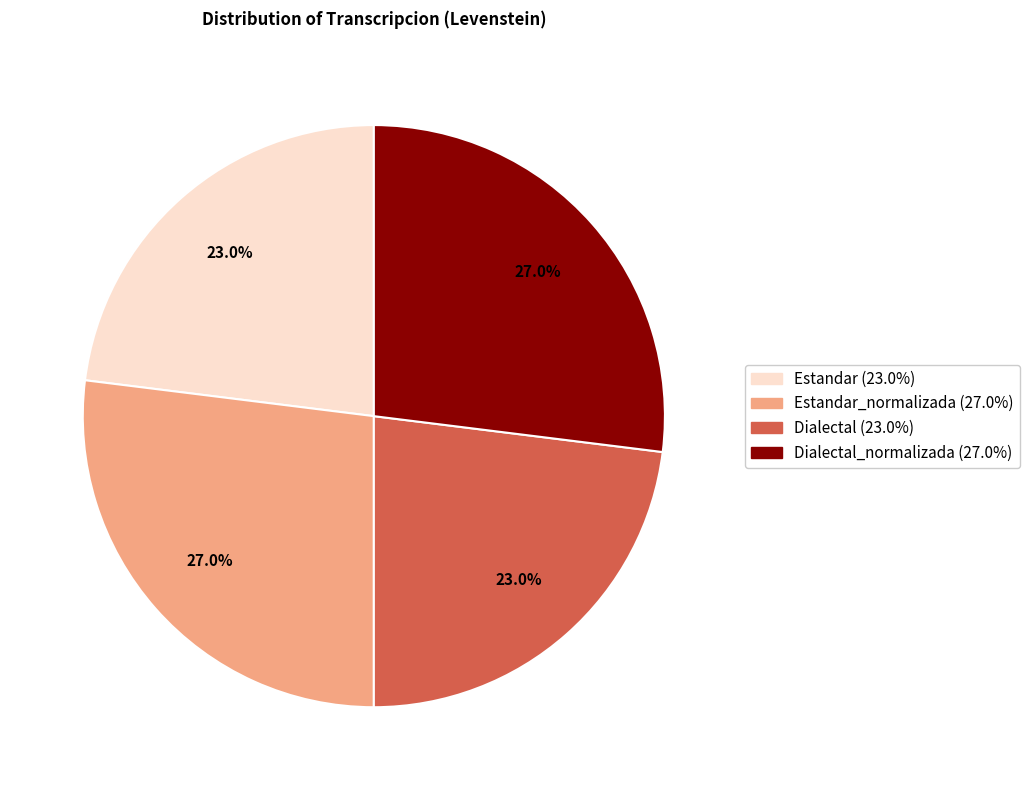

Is there a majority slice in this chart?

No